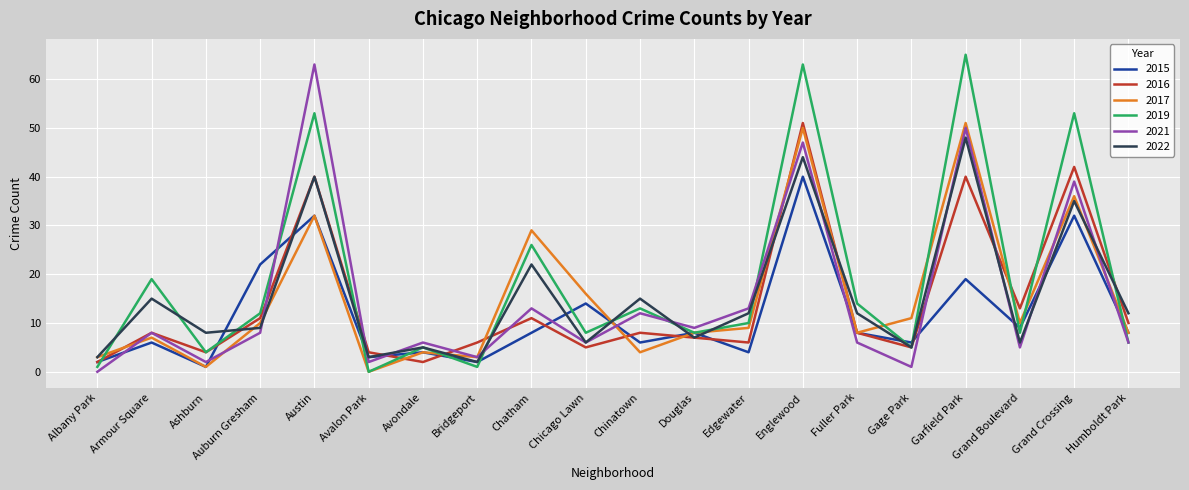

Where does the 2019 series first go above 10?

Armour Square